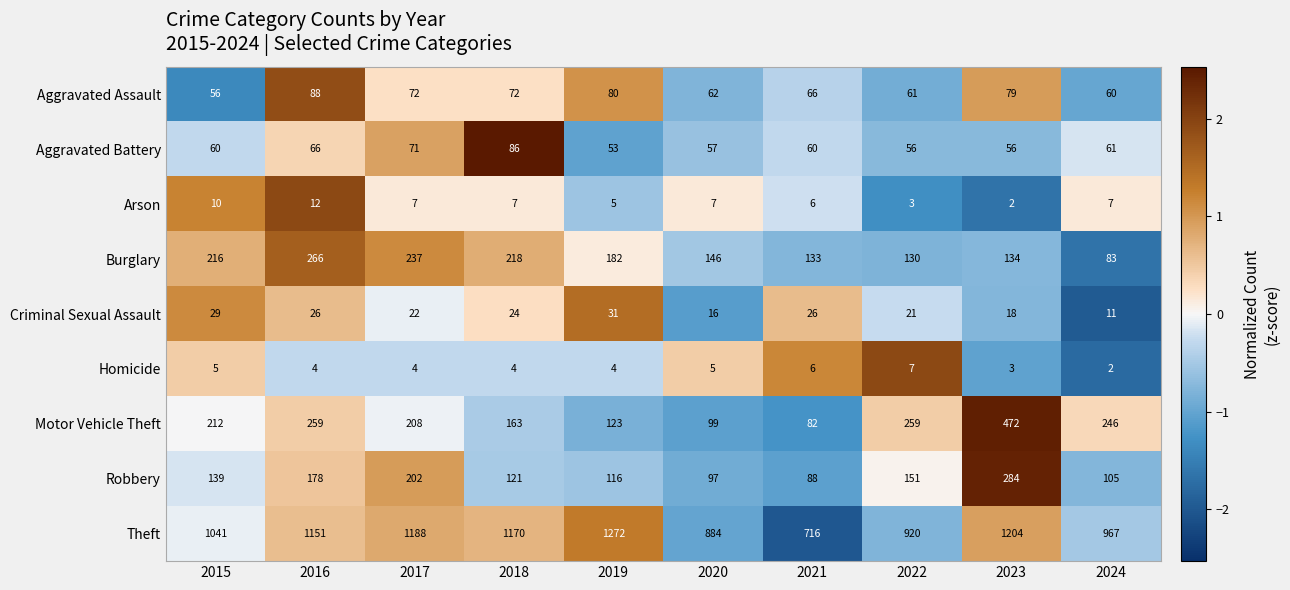

What is the difference between the Robbery values at 2021 and 2022?

63